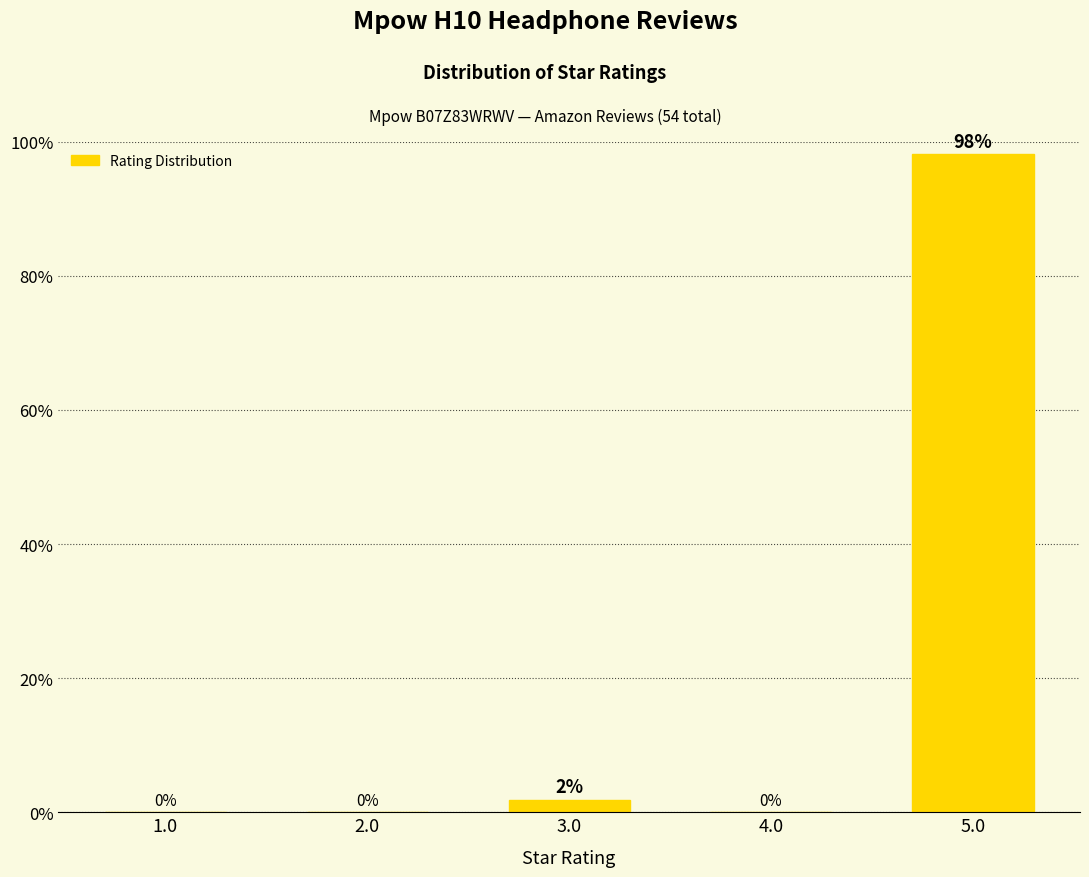

The value at 4.0 is 0.0. True or false?

True